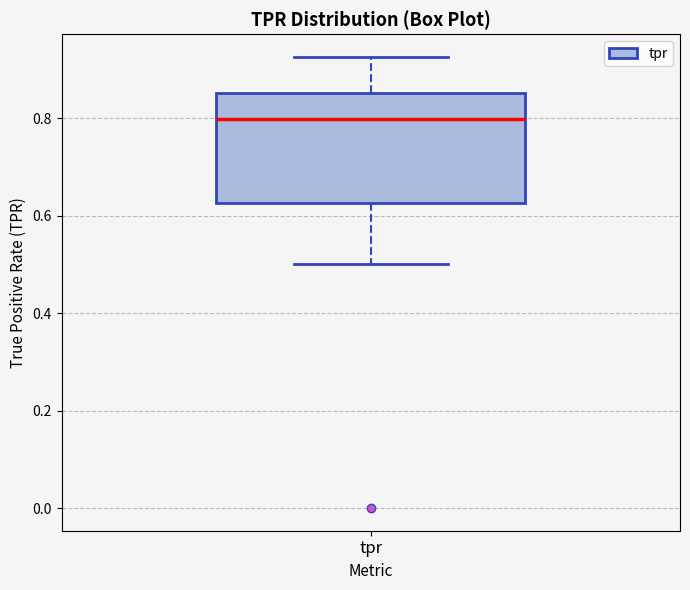

Where does the lower whisker of the box for tpr end on the y-axis? The values are not printed on the chart, so give them approximately, as read against the axis.

0.50